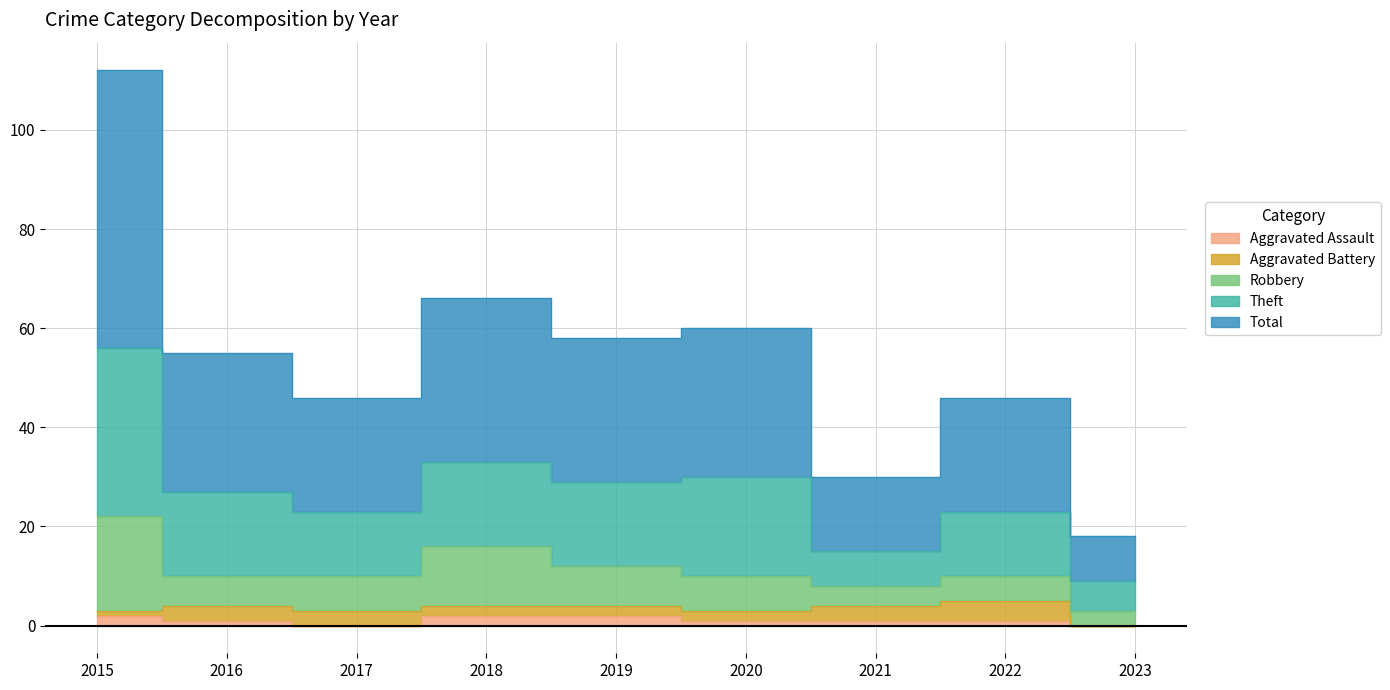

At how many categories does at least one series exceed 43?

7